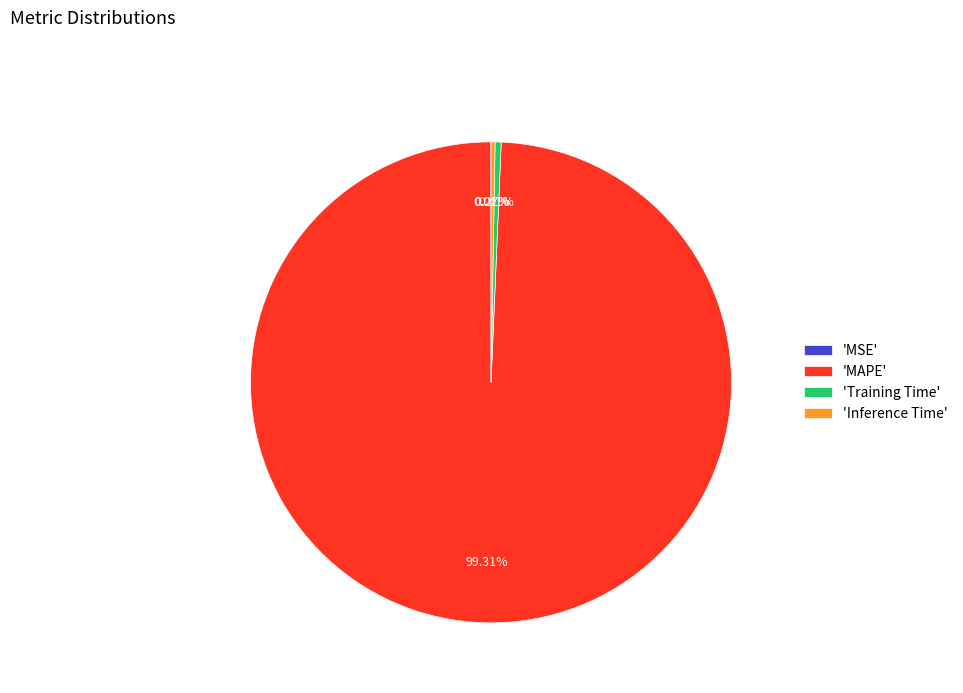

What is the largest slice in the pie chart?

'MAPE'